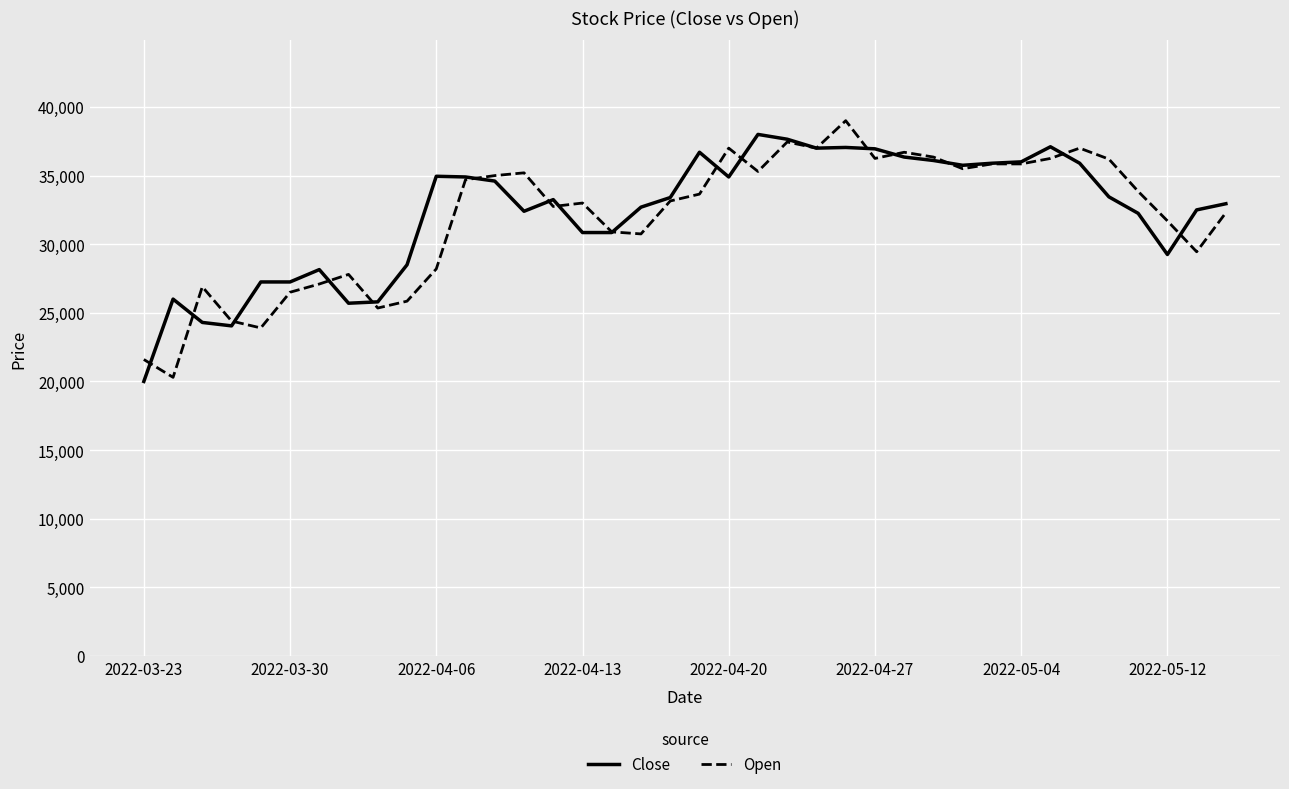

What is the minimum value for Open?

20300